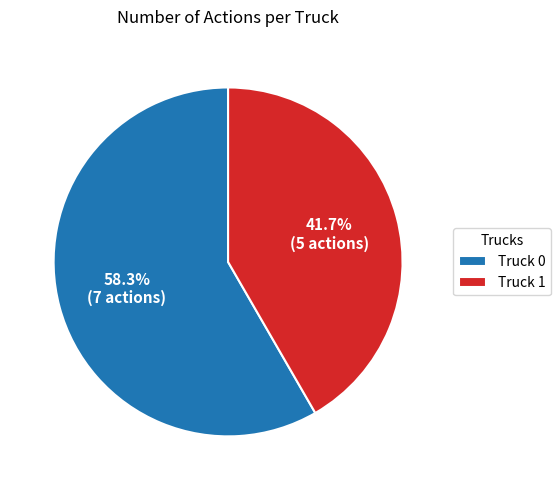

To the nearest percent, what is the combined percentage of Truck 0 and Truck 1?

100%